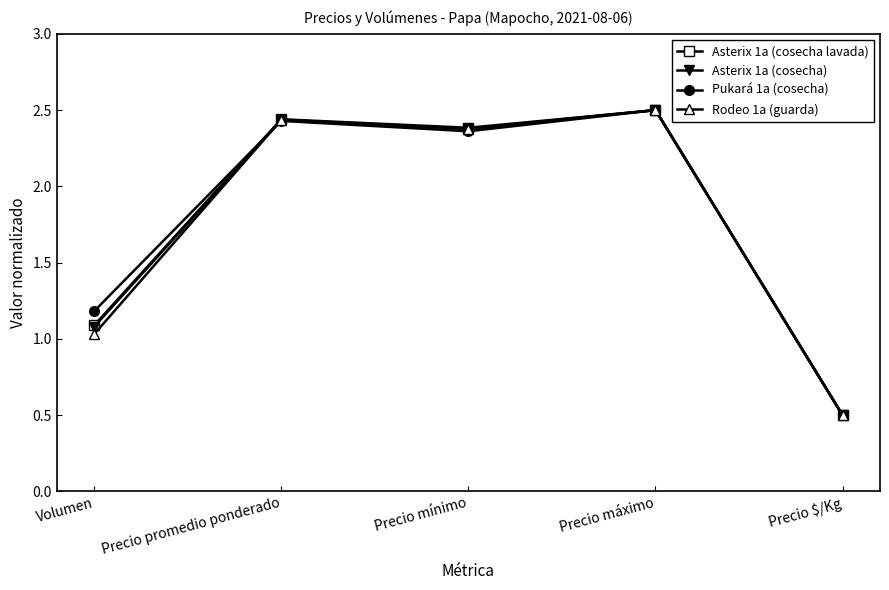

What is the average value of the Asterix 1a (cosecha lavada) series?

1.8